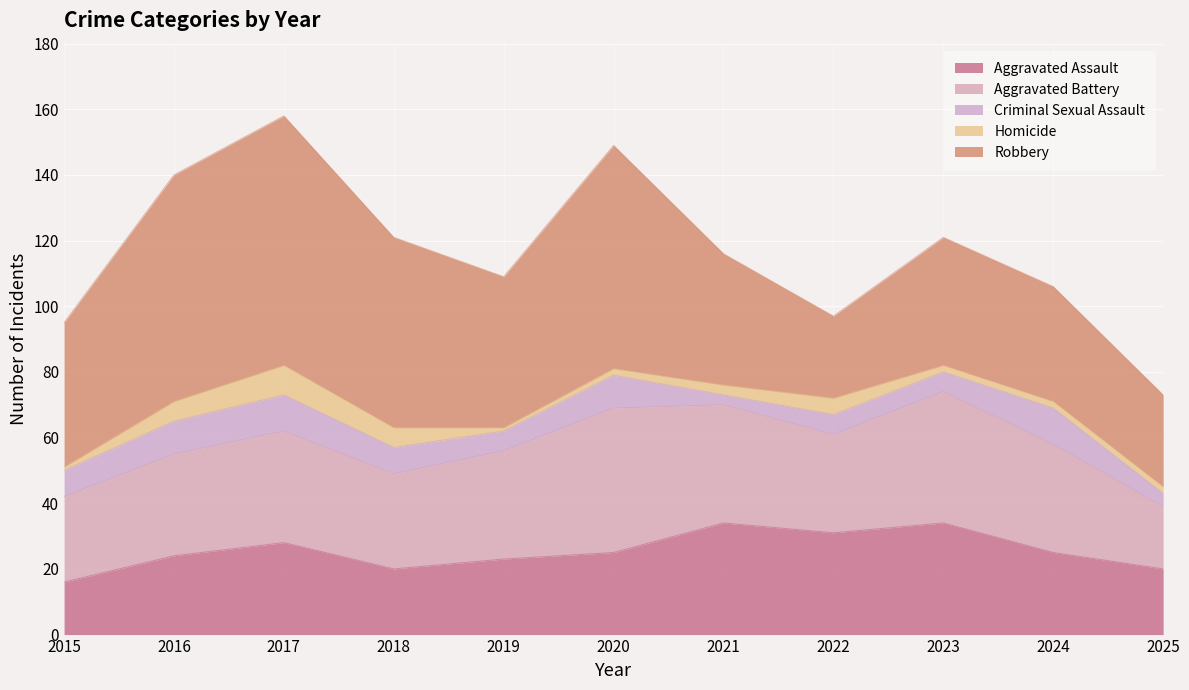

True or false: Aggravated Battery has more than 2 interior local peaks.

True